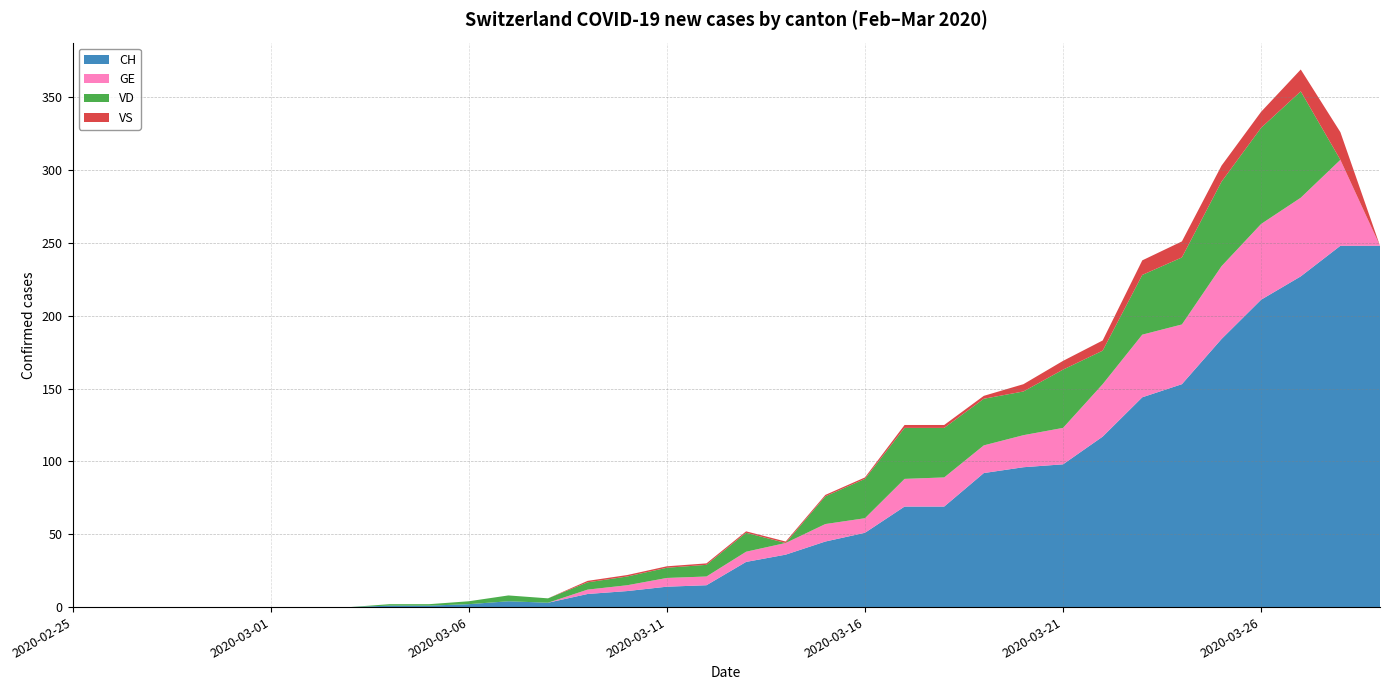

Reading right to left, transcribe all the data shown in this chart.

CH: 2020-03-29=248	2020-03-28=248	2020-03-27=227	2020-03-26=211	2020-03-25=184	2020-03-24=153	2020-03-23=144	2020-03-22=117	2020-03-21=98	2020-03-20=96	2020-03-19=92	2020-03-18=69	2020-03-17=69	2020-03-16=51	2020-03-15=45	2020-03-14=36	2020-03-13=31	2020-03-12=15	2020-03-11=14	2020-03-10=11	2020-03-09=9	2020-03-08=3	2020-03-07=4	2020-03-06=2	2020-03-05=1	2020-03-04=1	2020-03-03=0	2020-03-02=0	2020-03-01=0	2020-02-29=0	2020-02-28=0	2020-02-27=0	2020-02-26=0	2020-02-25=0
GE: 2020-03-29=0	2020-03-28=59	2020-03-27=54	2020-03-26=52	2020-03-25=50	2020-03-24=41	2020-03-23=43	2020-03-22=36	2020-03-21=25	2020-03-20=22	2020-03-19=19	2020-03-18=20	2020-03-17=19	2020-03-16=10	2020-03-15=12	2020-03-14=8	2020-03-13=7	2020-03-12=6	2020-03-11=6	2020-03-10=4	2020-03-09=3	2020-03-08=0	2020-03-07=0	2020-03-06=0	2020-03-05=0	2020-03-04=0	2020-03-03=0	2020-03-02=0	2020-03-01=0	2020-02-29=0	2020-02-28=0	2020-02-27=0	2020-02-26=0	2020-02-25=0
VD: 2020-03-29=0	2020-03-28=0	2020-03-27=73	2020-03-26=66	2020-03-25=58	2020-03-24=46	2020-03-23=41	2020-03-22=23	2020-03-21=40	2020-03-20=30	2020-03-19=32	2020-03-18=34	2020-03-17=35	2020-03-16=27	2020-03-15=19	2020-03-14=0	2020-03-13=13	2020-03-12=8	2020-03-11=7	2020-03-10=6	2020-03-09=5	2020-03-08=3	2020-03-07=4	2020-03-06=2	2020-03-05=1	2020-03-04=1	2020-03-03=0	2020-03-02=0	2020-03-01=0	2020-02-29=0	2020-02-28=0	2020-02-27=0	2020-02-26=0	2020-02-25=0
VS: 2020-03-29=0	2020-03-28=19	2020-03-27=15	2020-03-26=11	2020-03-25=11	2020-03-24=11	2020-03-23=10	2020-03-22=7	2020-03-21=6	2020-03-20=5	2020-03-19=2	2020-03-18=2	2020-03-17=2	2020-03-16=1	2020-03-15=1	2020-03-14=1	2020-03-13=1	2020-03-12=1	2020-03-11=1	2020-03-10=1	2020-03-09=1	2020-03-08=0	2020-03-07=0	2020-03-06=0	2020-03-05=0	2020-03-04=0	2020-03-03=0	2020-03-02=0	2020-03-01=0	2020-02-29=0	2020-02-28=0	2020-02-27=0	2020-02-26=0	2020-02-25=0